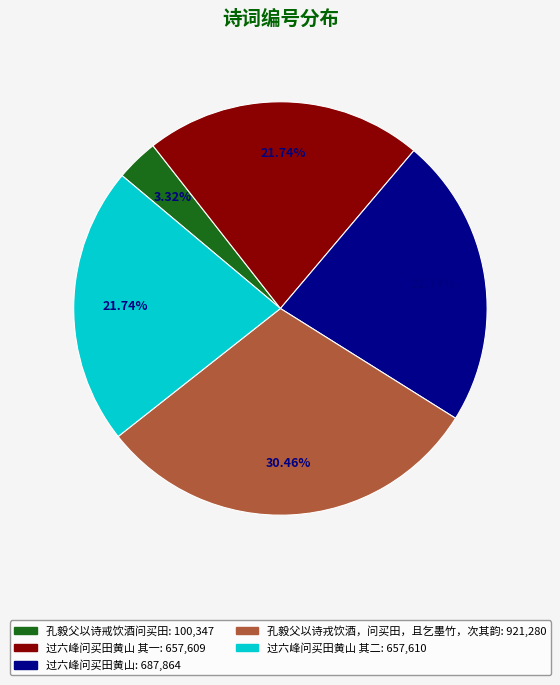

To the nearest percent, what is the average slice percentage?

20%